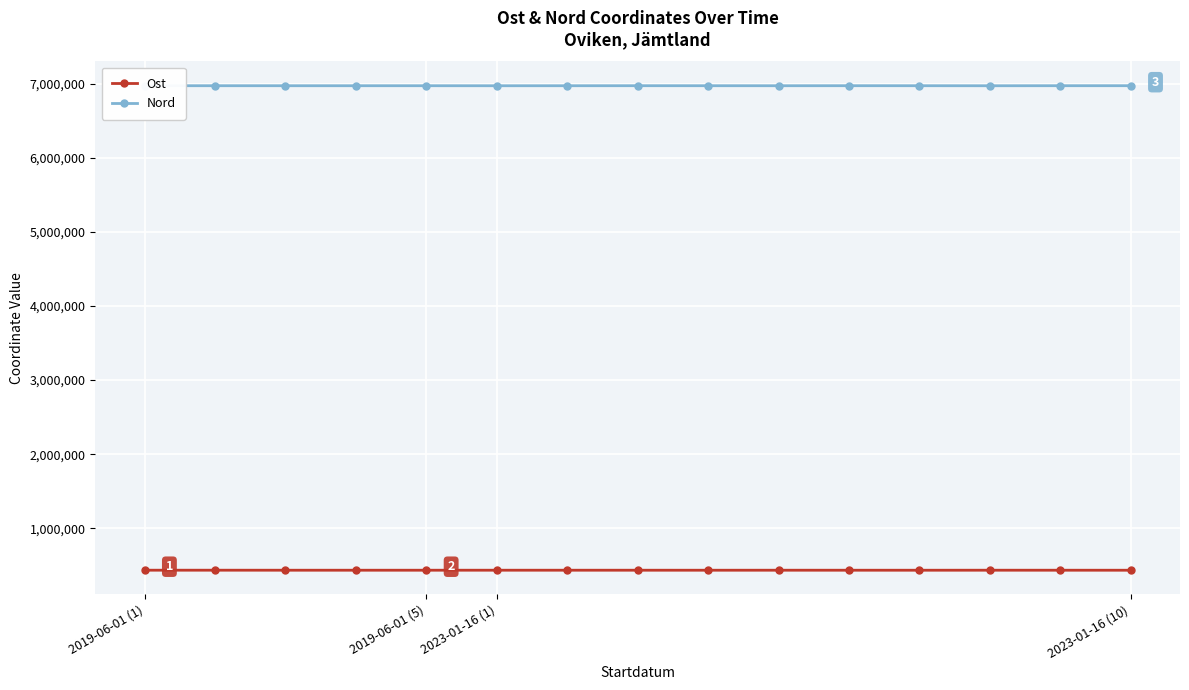

True or false: Ost and Nord cross at least once.

False